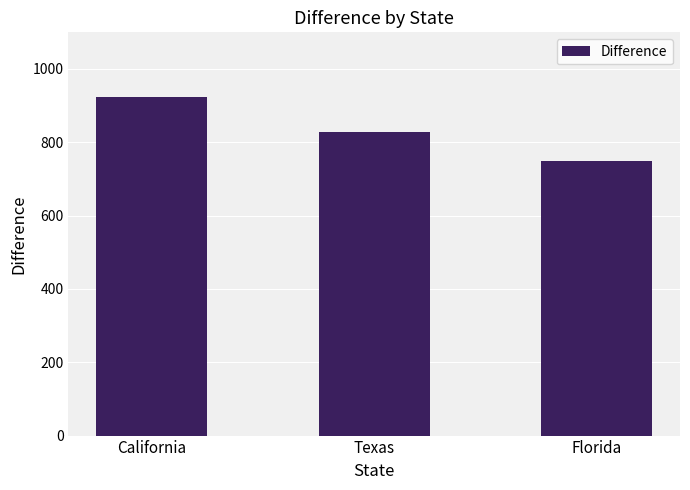

What is the maximum value shown in the chart?

924